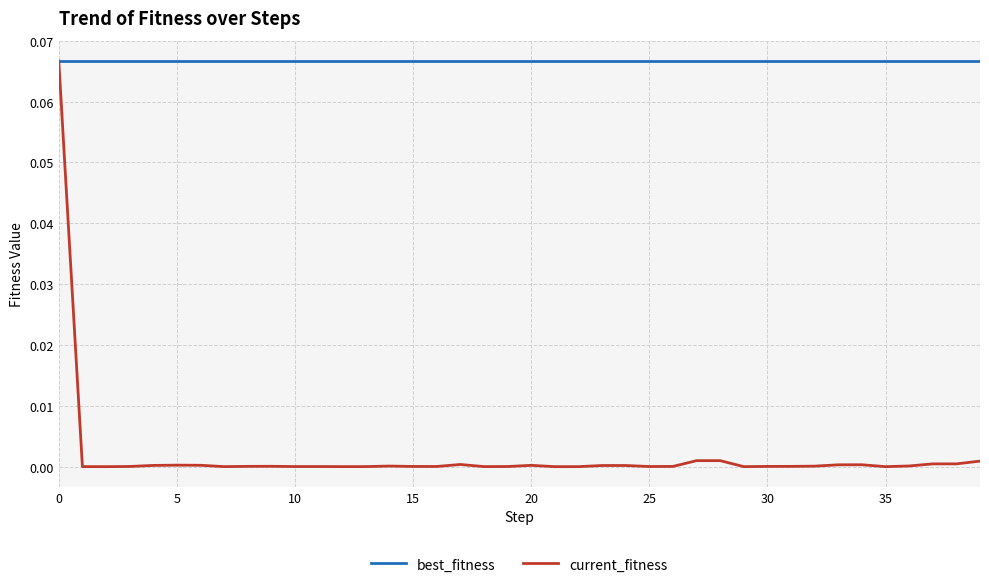

Which series has the largest range (max minus min)?

current_fitness